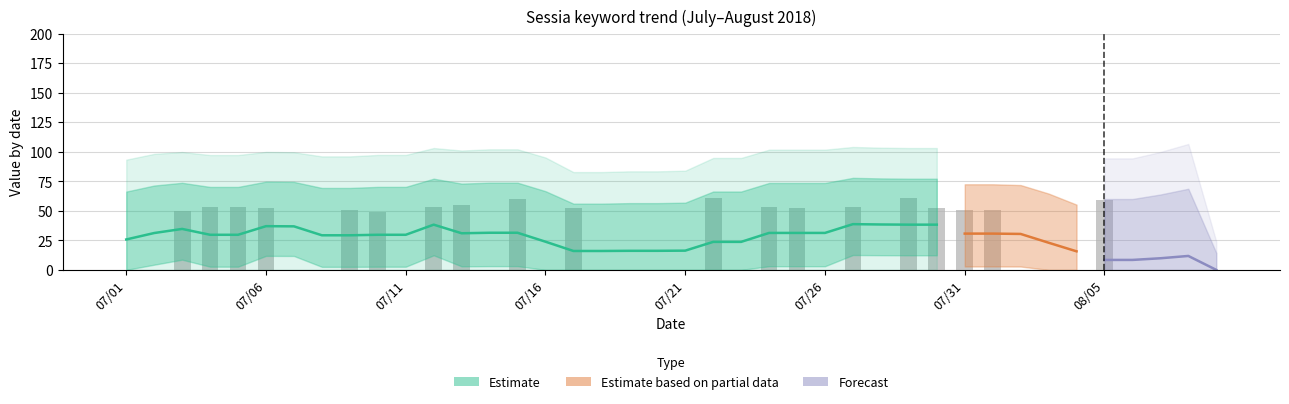

What is the label of the 37th bar from the right?

2018/07/04